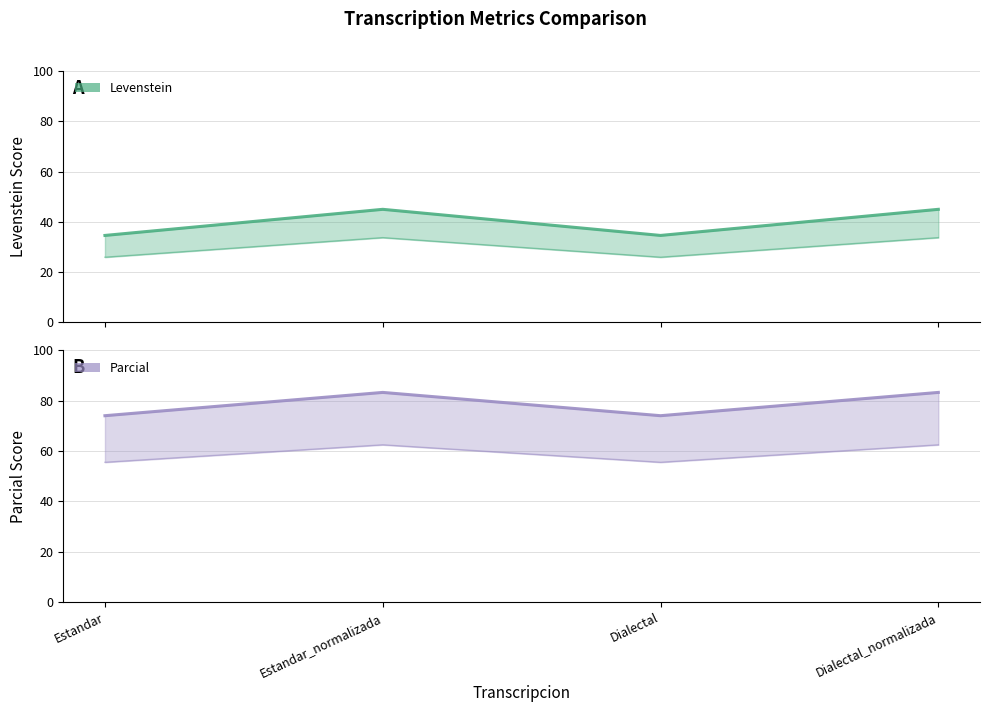

Between Estandar_normalizada and Dialectal_normalizada, which series saw the biggest shift?

Levenstein